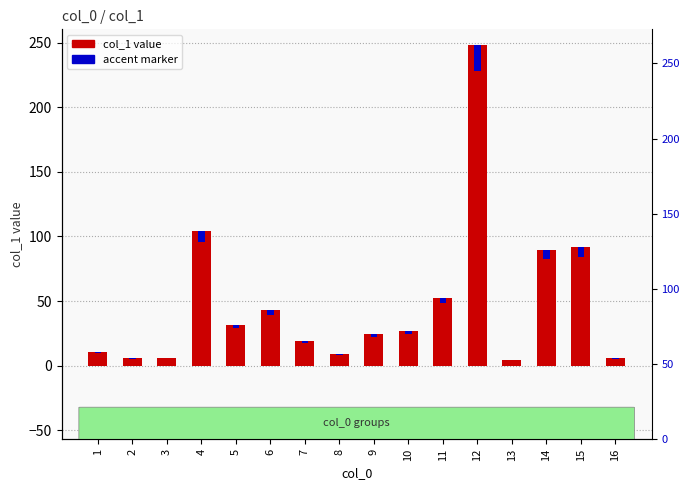

Which category has the highest value across all series?

12